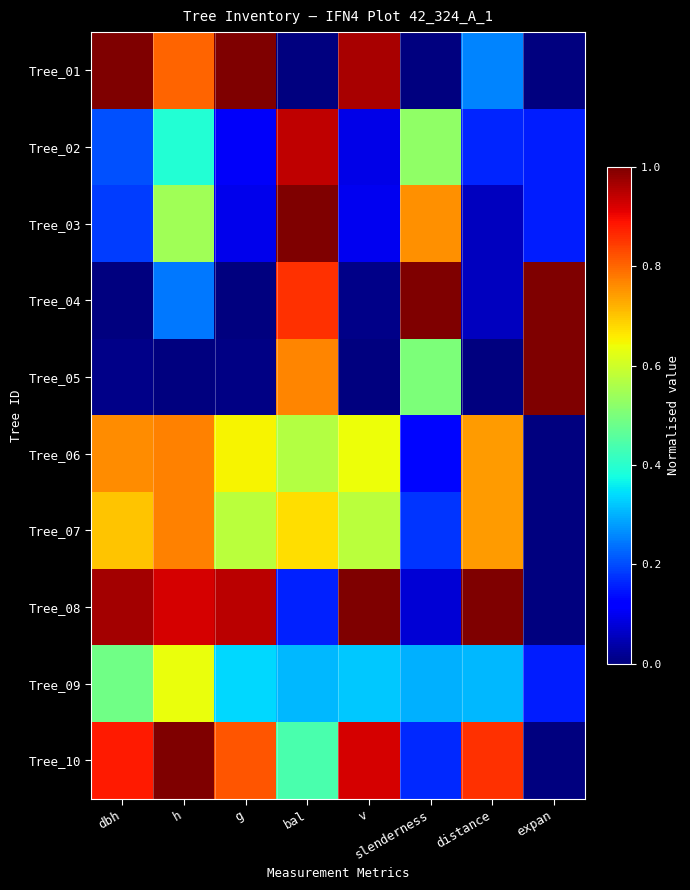

Which has a higher value, v or h?

v